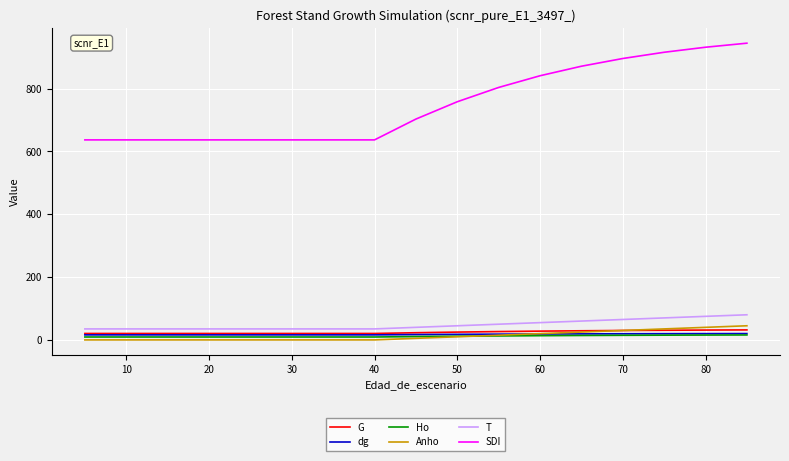

Which series has the largest total across all categories?

SDI